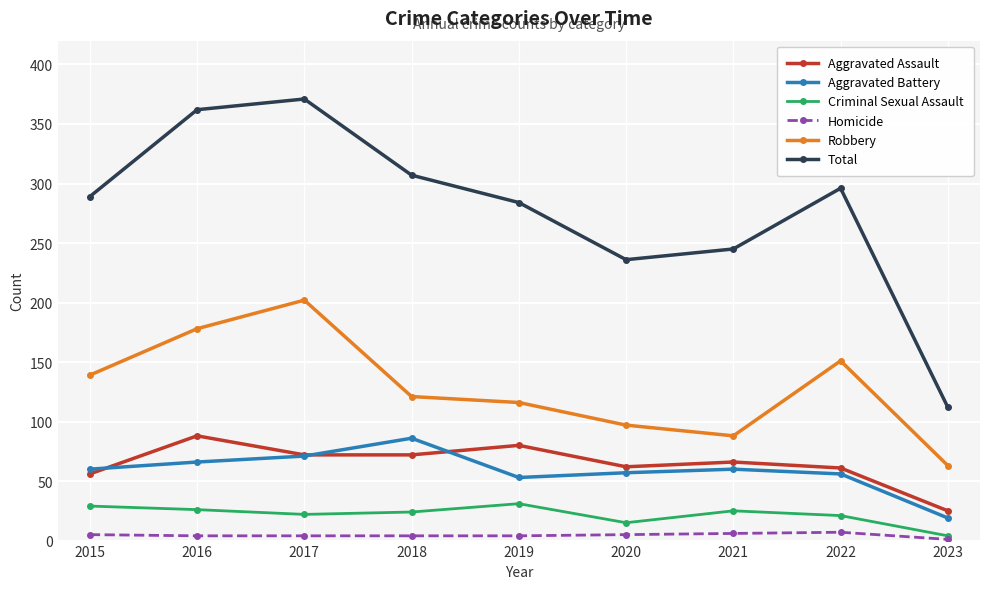

How many categories are shown in the chart?

9